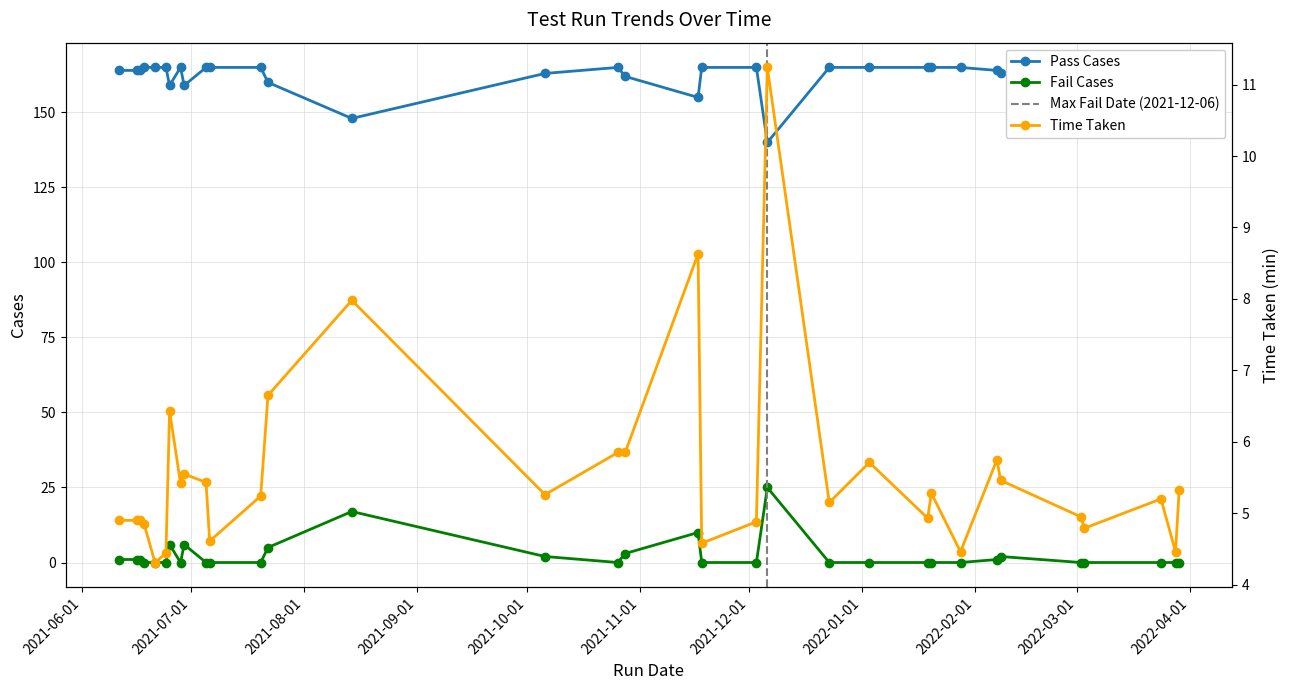

How many interior local peaks does the Pass Cases series have?

2